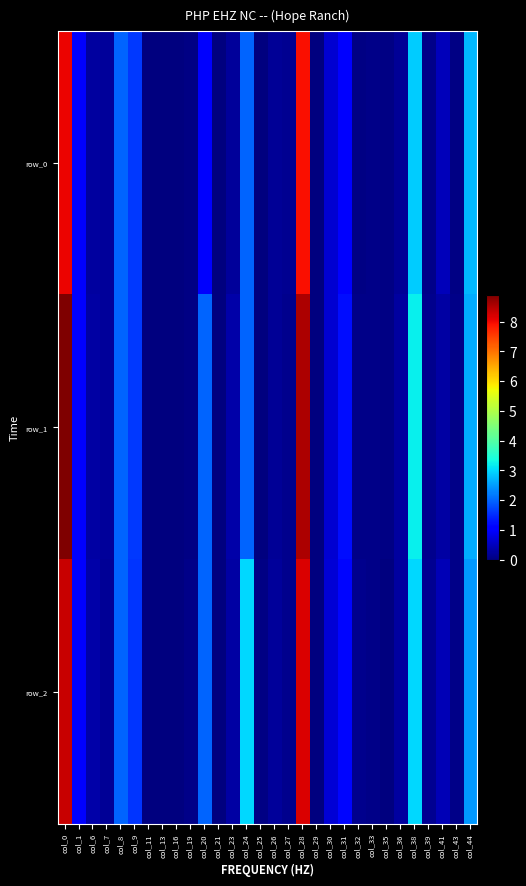

List the series in order of their peak value, highest first.

row_1, row_2, row_0